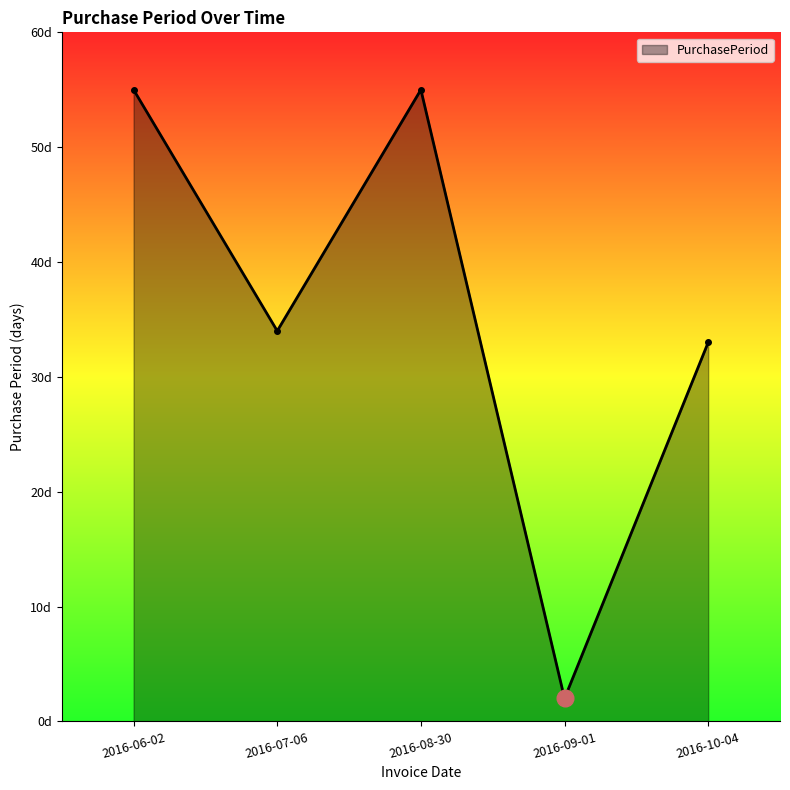

What is the change in value from 2016-09-01 to 2016-10-04?

+31